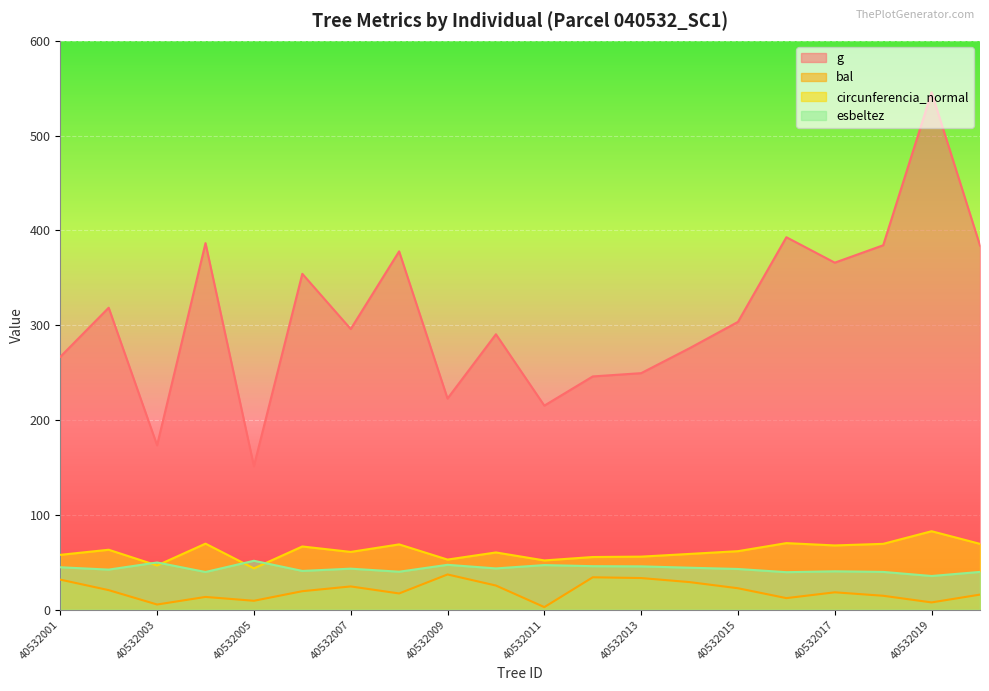

What are all the series names shown in the legend?

g, bal, circunferencia_normal, esbeltez